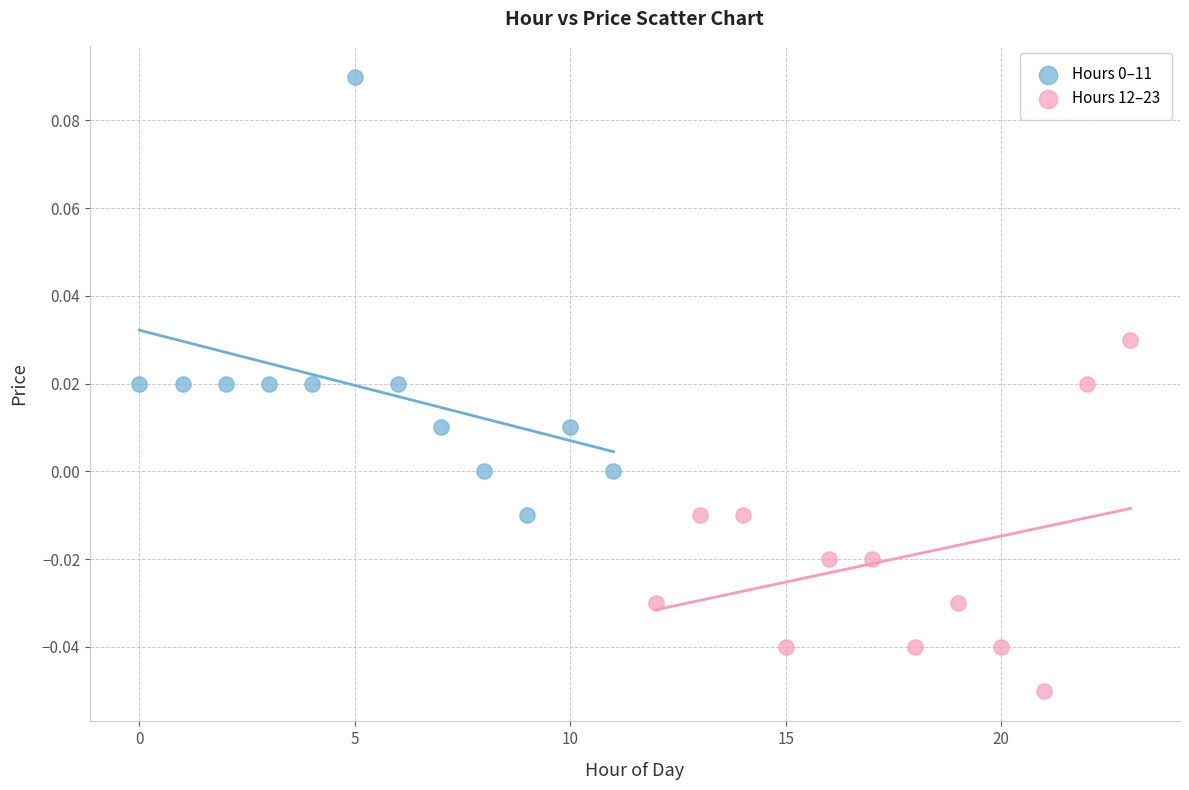

Which series contains the lowest Y value?

Hours 12–23